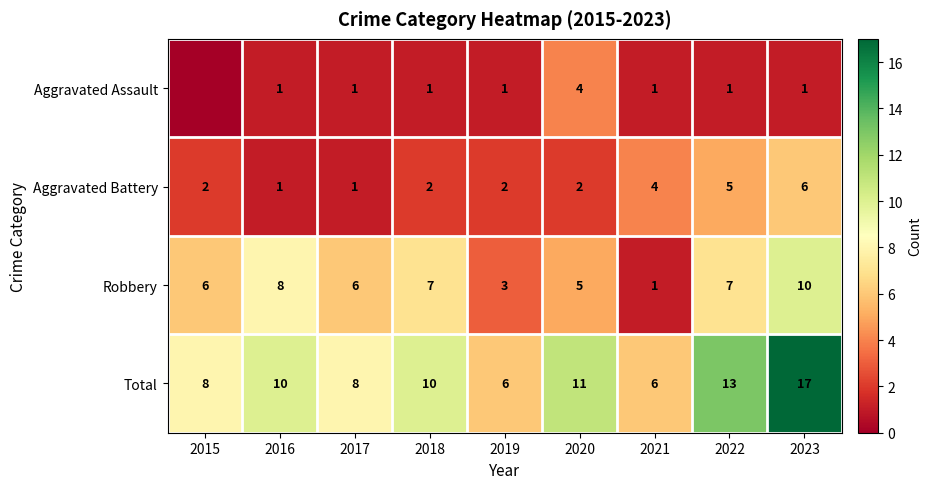

What is the difference between the highest and lowest values at 2023?

16